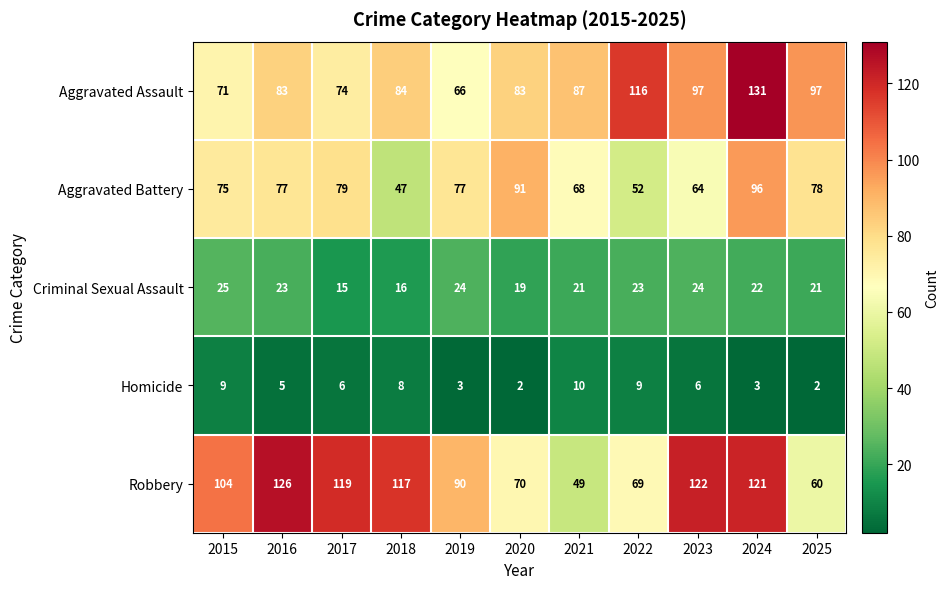

At which category is the sum across all series the highest?

2024